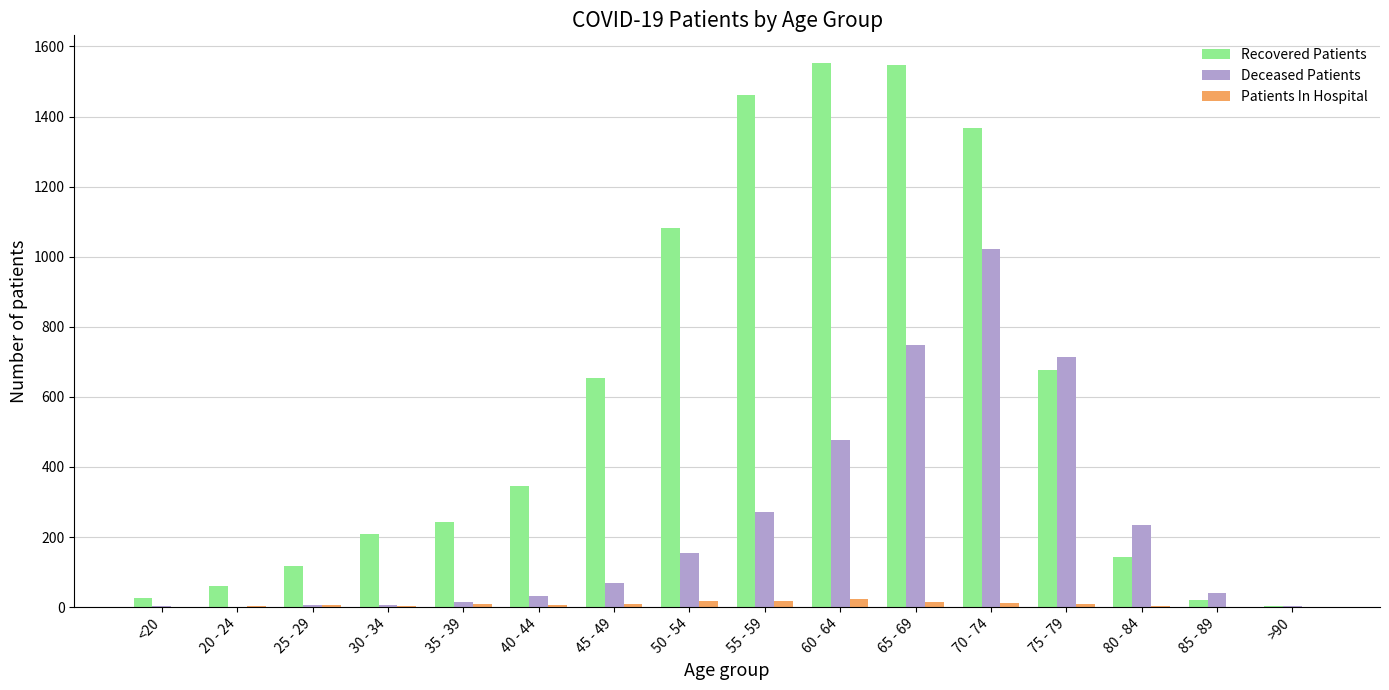

Where is Recovered Patients nearest to the value 778?

75 - 79